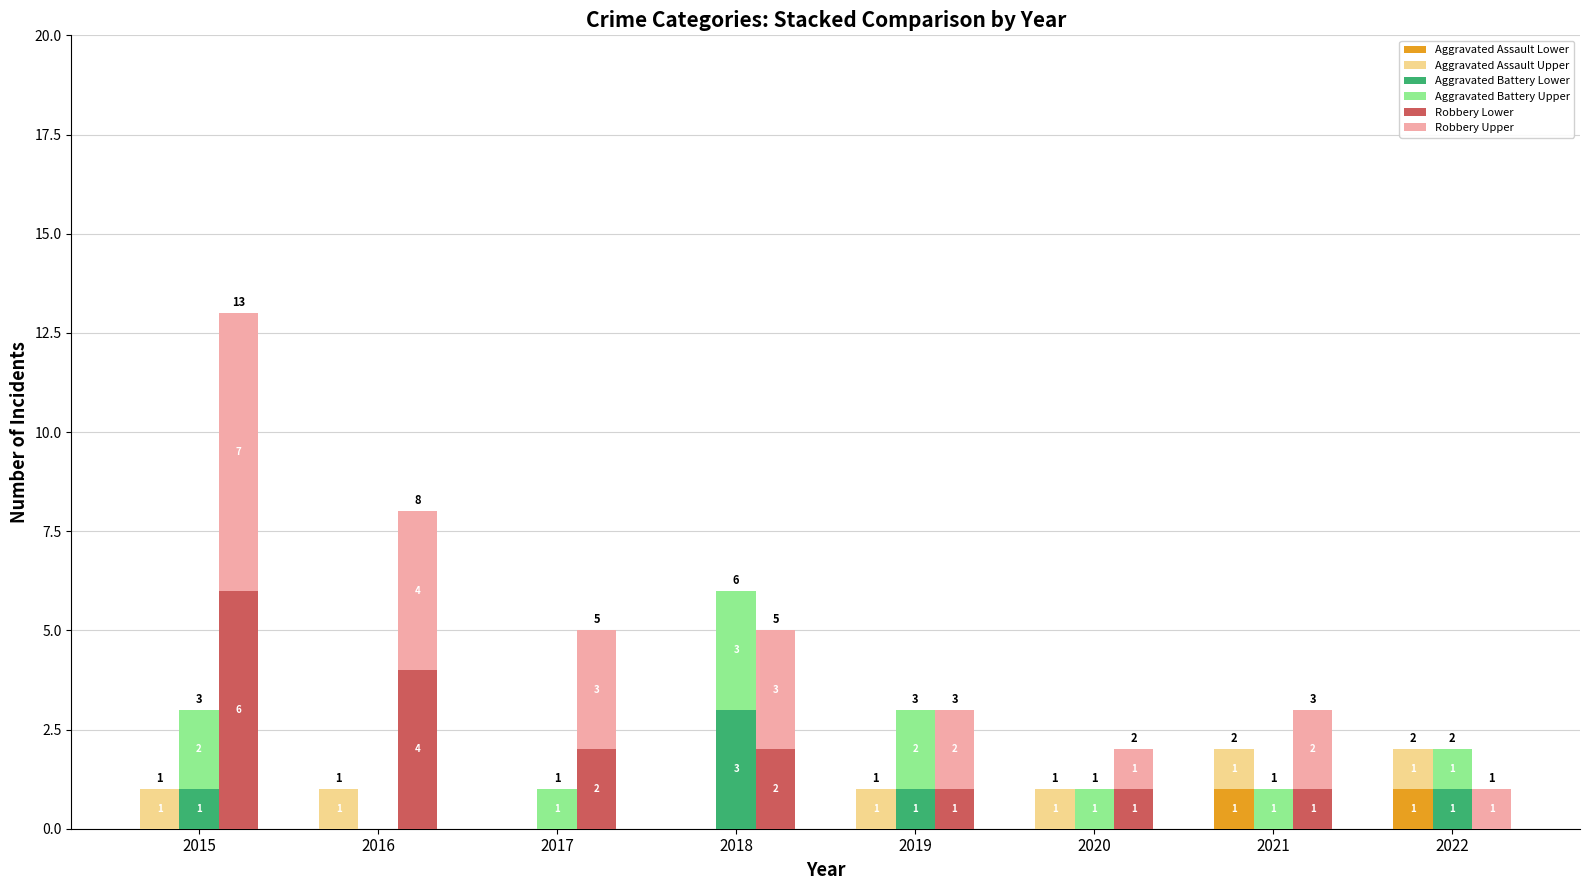

The Aggravated Assault Part1 series shows 0 at 2017. True or false?

False